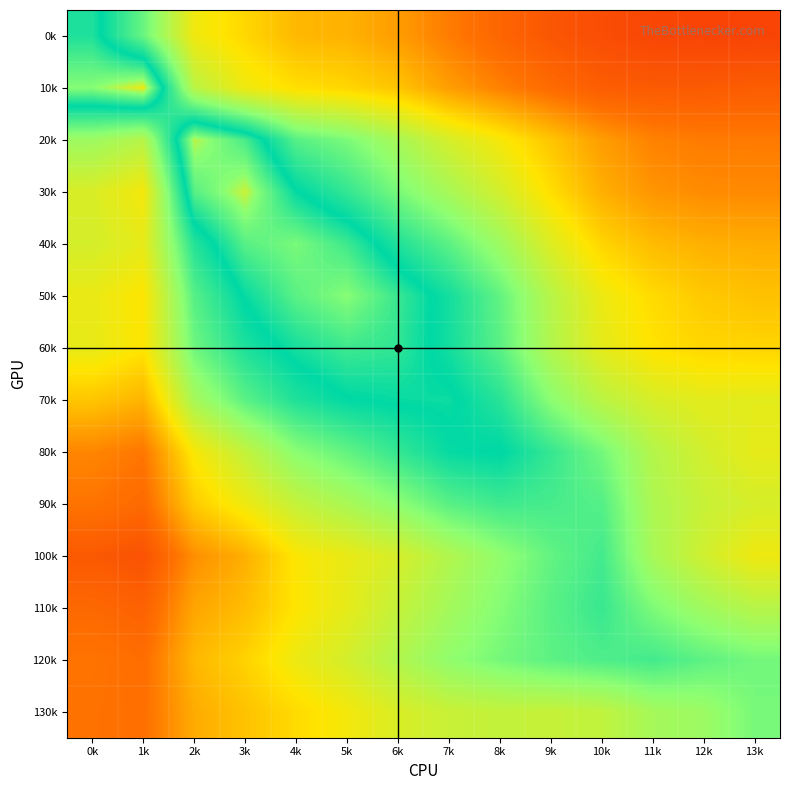

Rank the series at 11k from highest to lowest value.

120k, 110k, 130k, 100k, 90k, 80k, 70k, 60k, 50k, 40k, 30k, 20k, 10k, 0k